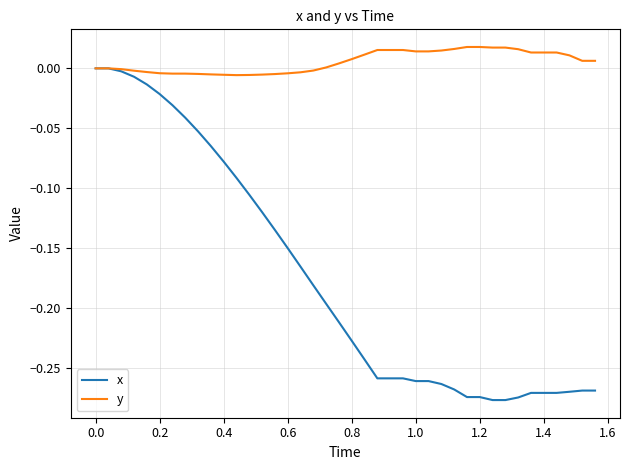

Rank the series by their average value, from lowest to highest.

x, y